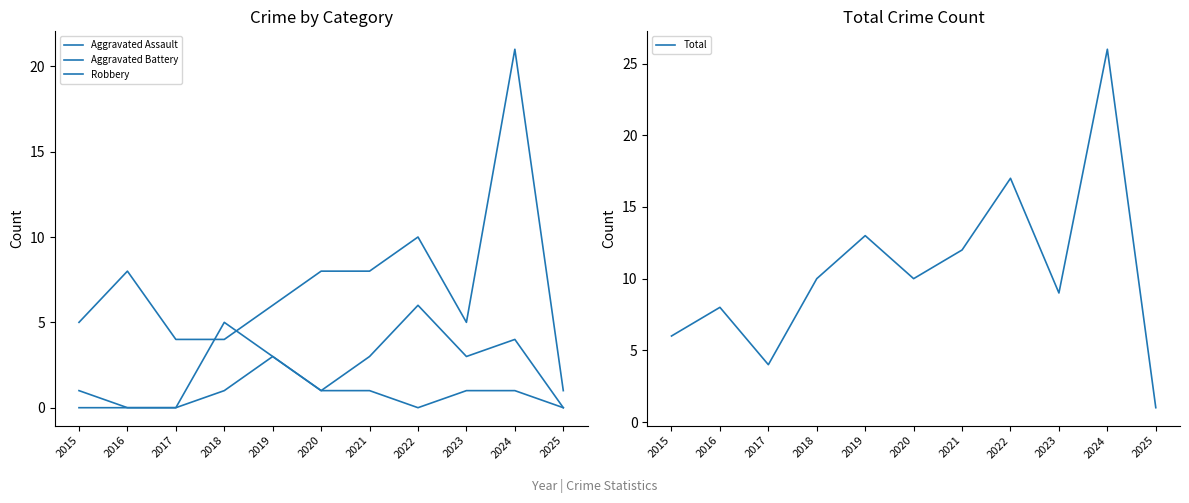

Is the value of Robbery at 2020 greater than the value of Total at 2017?

Yes